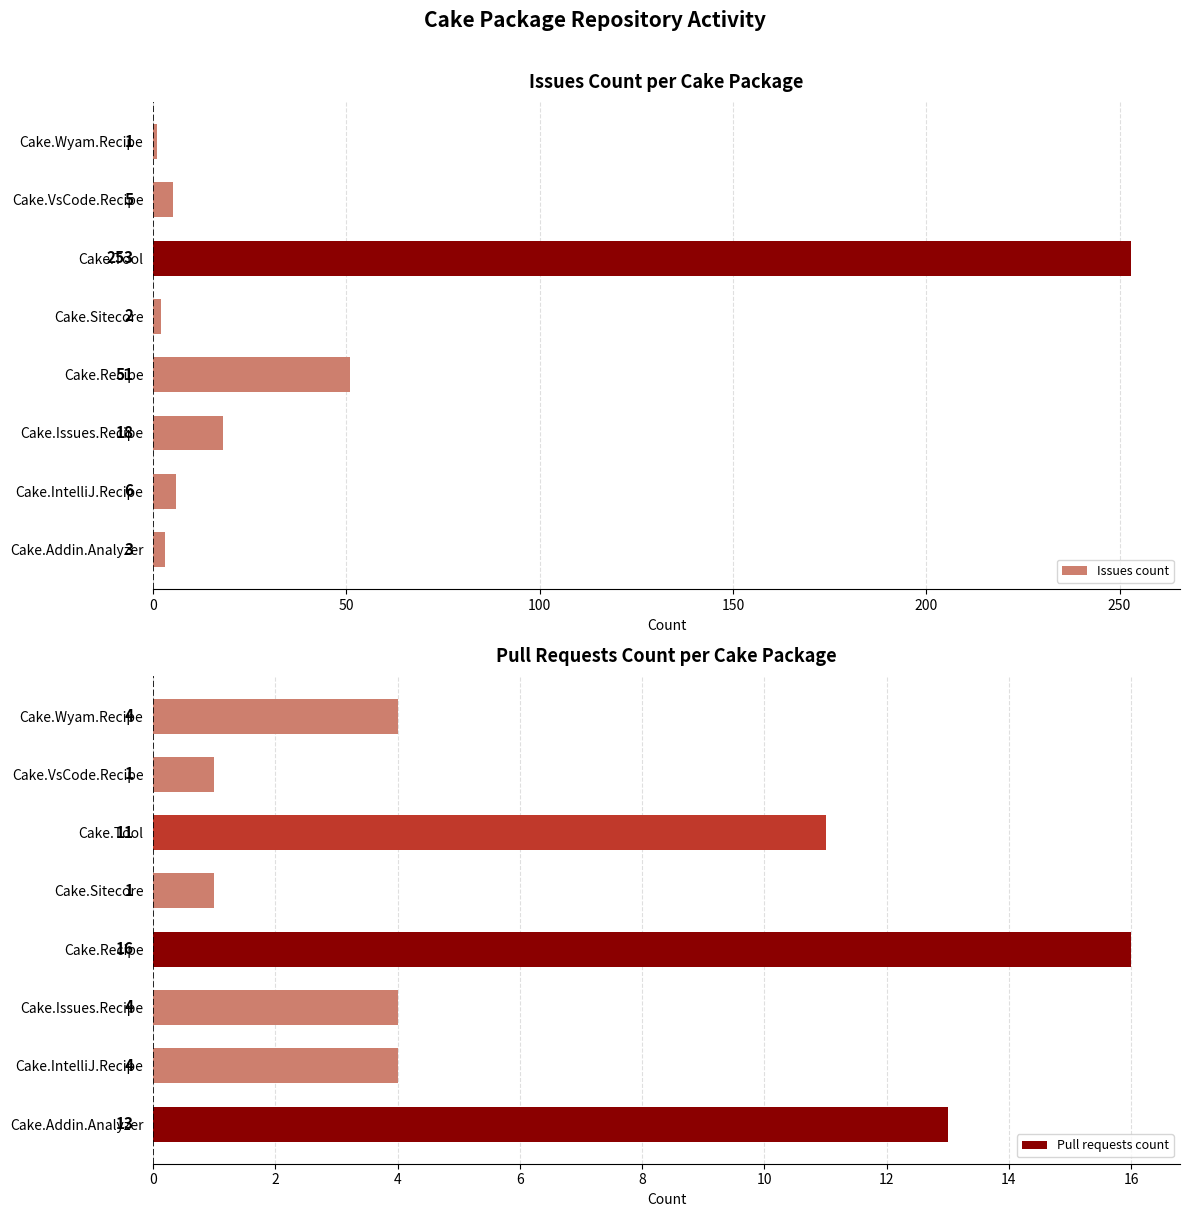

The Issues count series shows 51 at Cake.Recipe. True or false?

True